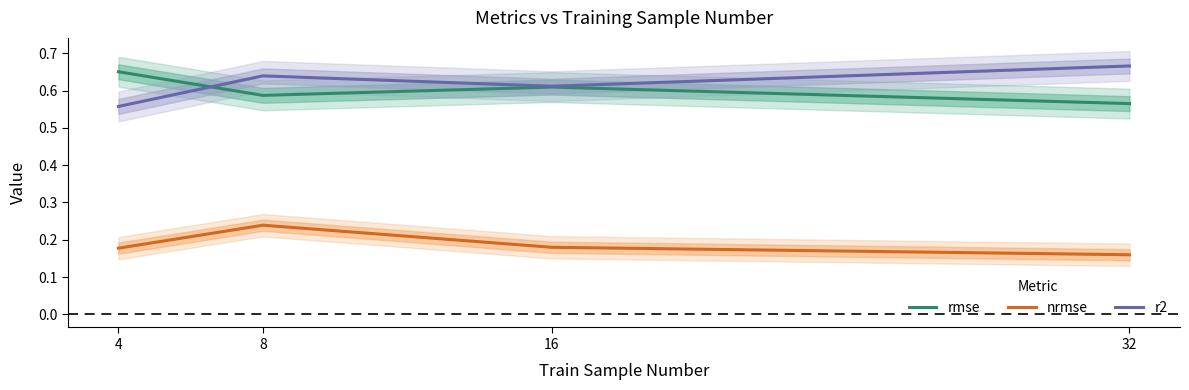

Is it true that r2 equals 0.6 at 16?

True